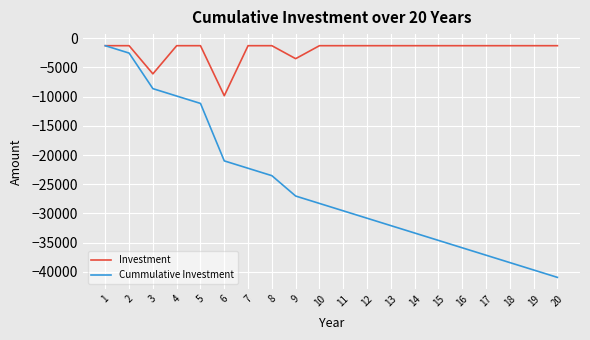

What are all the series names shown in the legend?

Investment, Cummulative Investment